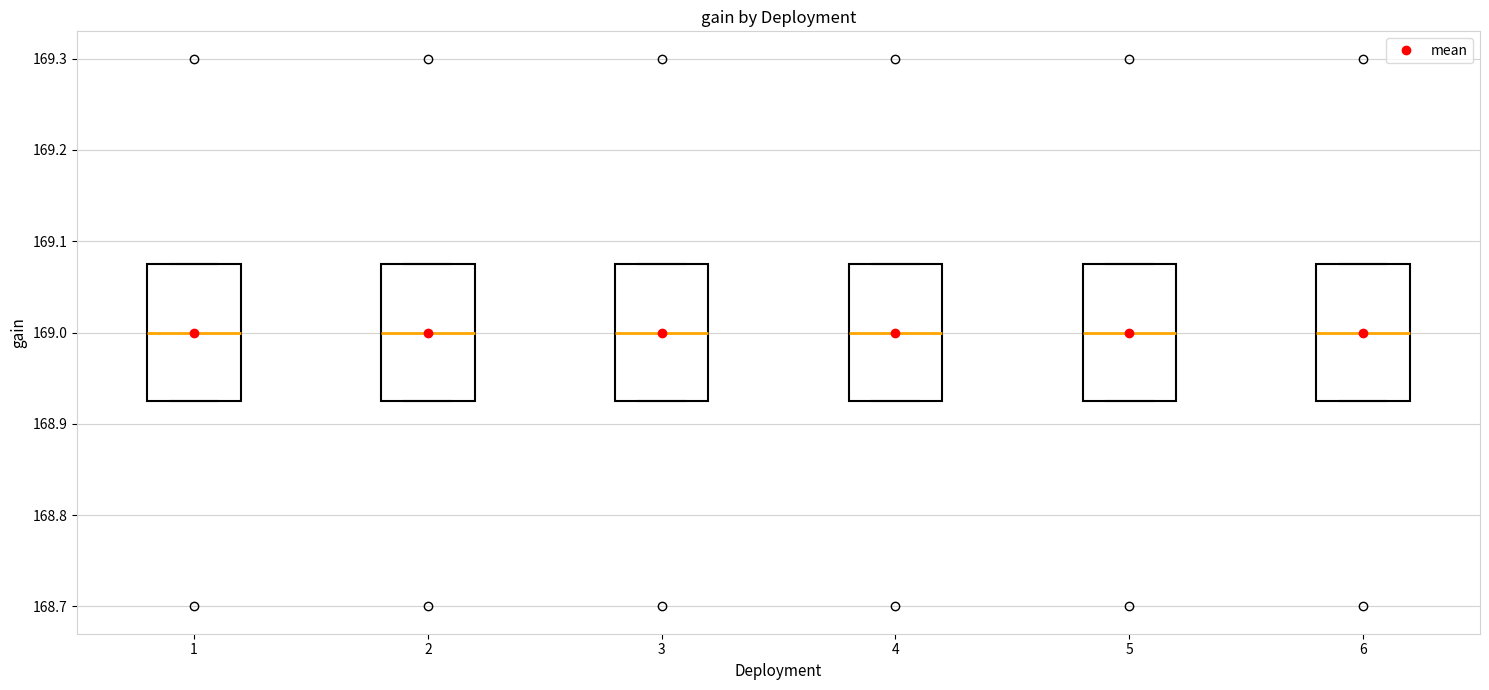

Reading left to right, transcribe this box plot: for each box, give where its median line is, the range the box spans, and where its two whiskers end, as read against the y-axis. The values are not printed on the chart, so give them approximately, as read against the axis.

1: median 169.00, box 168.93 to 169.08, whiskers 168.93 to 169.08
2: median 169.00, box 168.93 to 169.08, whiskers 168.93 to 169.08
3: median 169.00, box 168.93 to 169.08, whiskers 168.93 to 169.08
4: median 169.00, box 168.93 to 169.08, whiskers 168.93 to 169.08
5: median 169.00, box 168.93 to 169.08, whiskers 168.93 to 169.08
6: median 169.00, box 168.93 to 169.08, whiskers 168.93 to 169.08